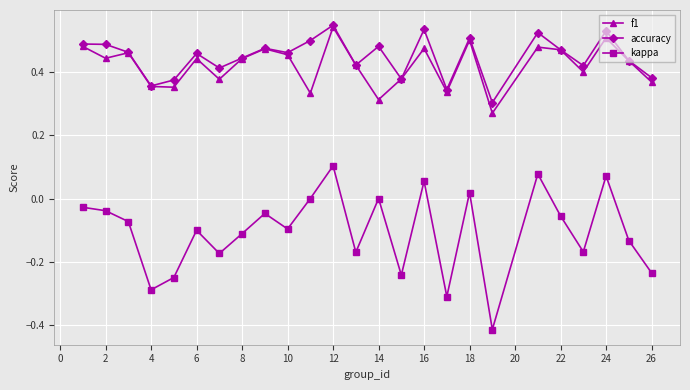

Which series has the largest range (max minus min)?

kappa